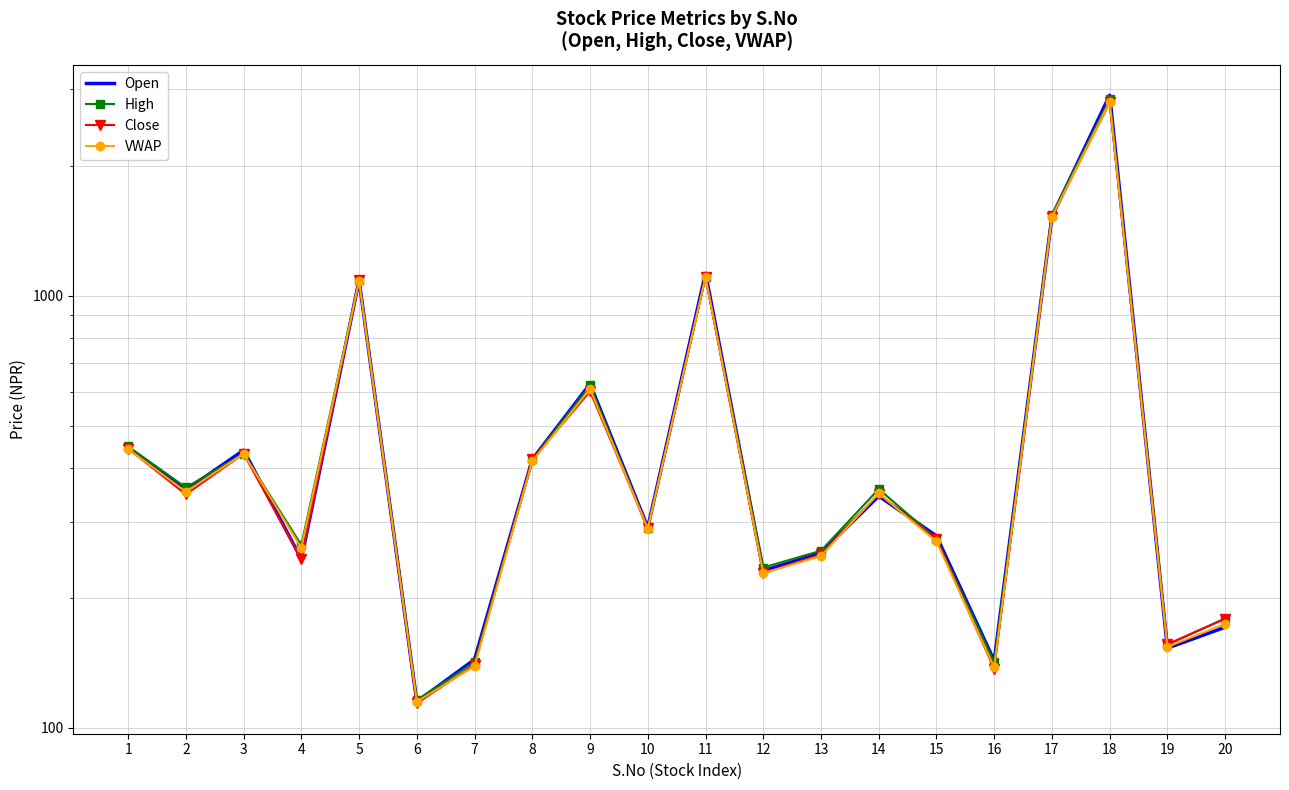

How many lines are shown in the chart?

4